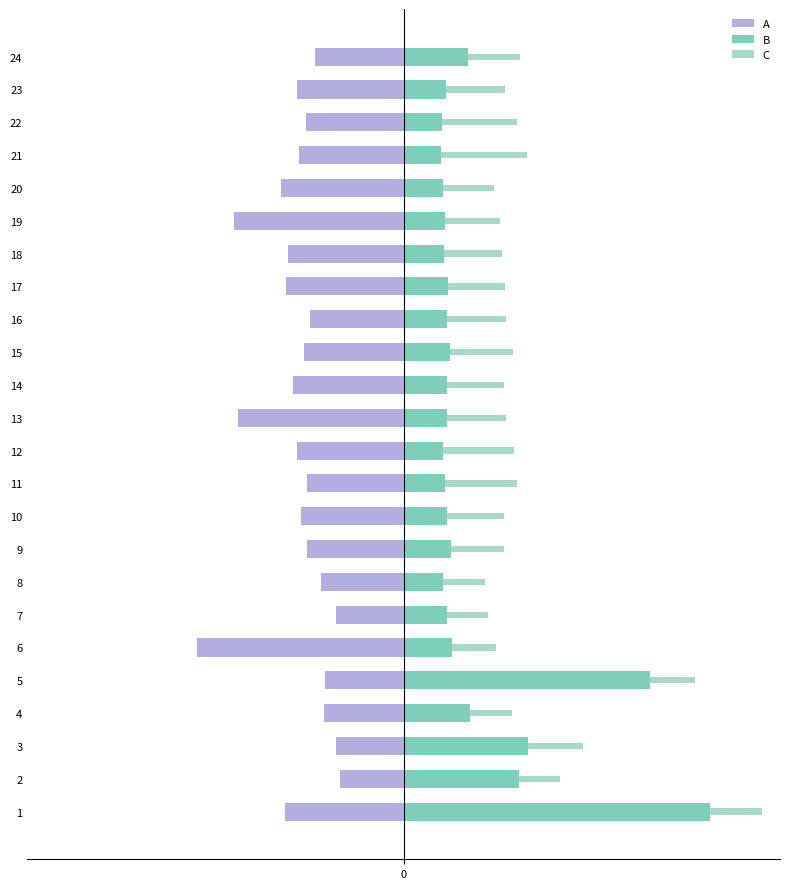

How many data points in C are less than 1408?

12